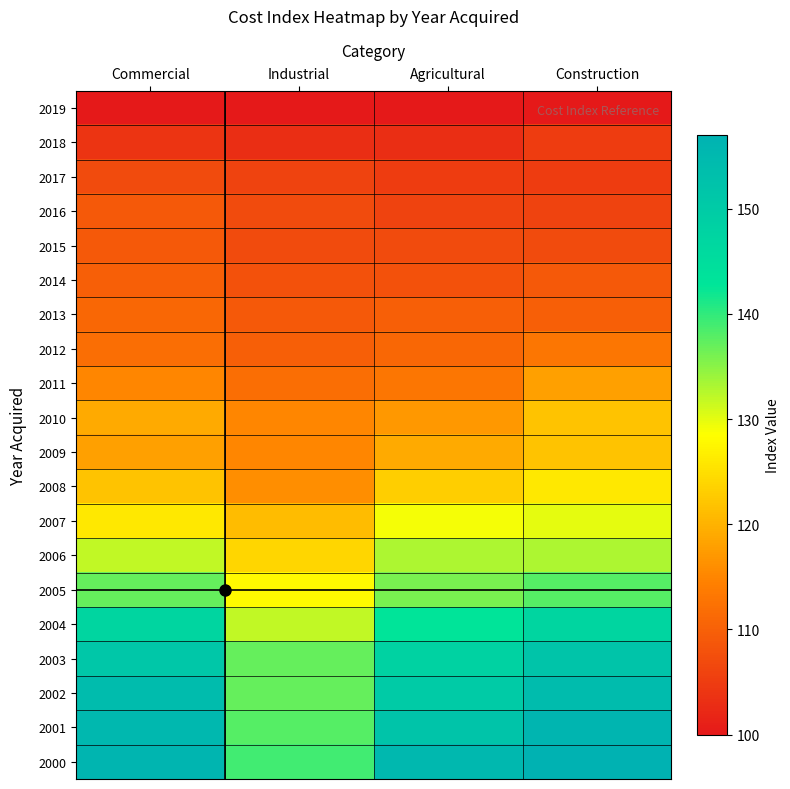

Between Agricultural and Commercial, which is larger?

Agricultural